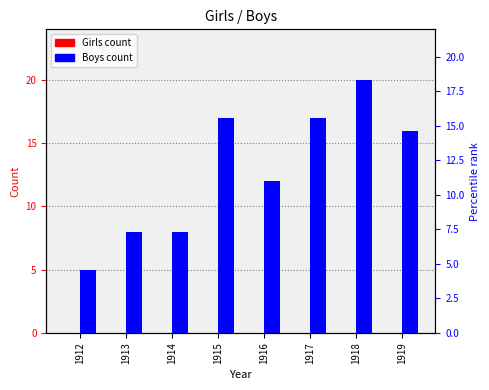

Which category has the lowest value across all series?

1912